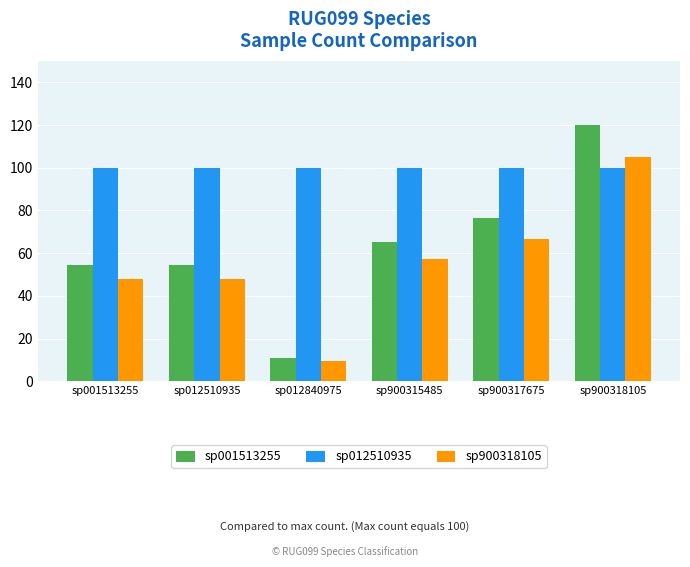

Rank the series by their maximum value, from highest to lowest.

sp001513255, sp900318105, sp012510935